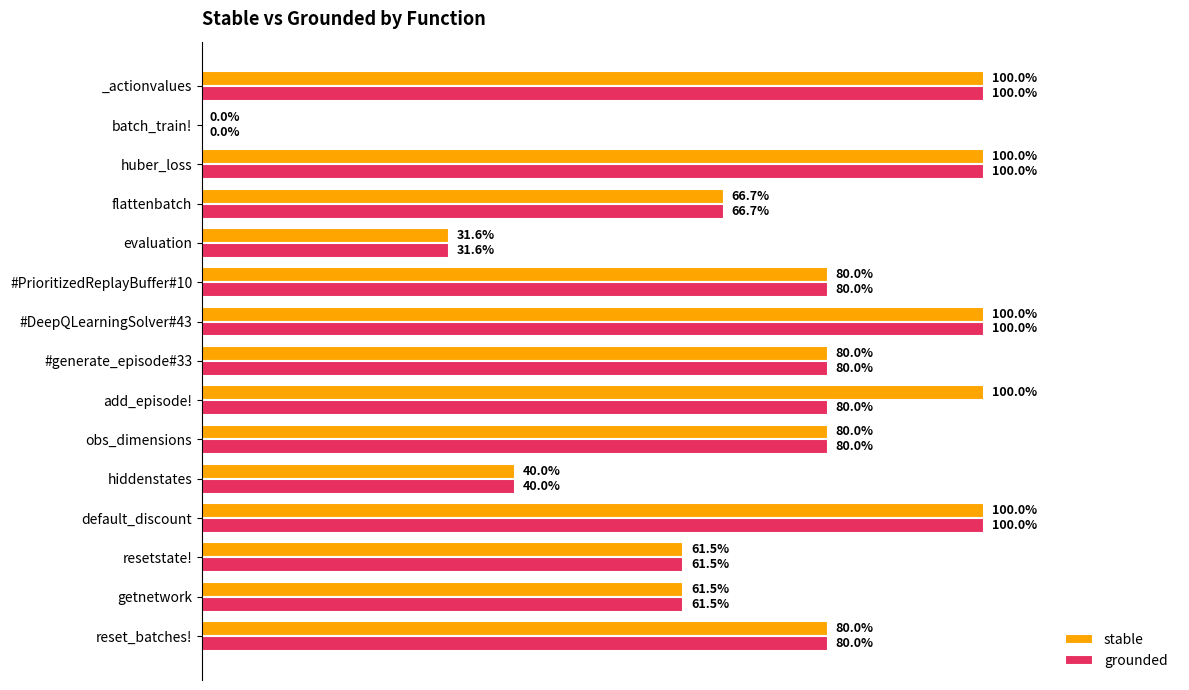

What are all the series names shown in the legend?

stable, grounded